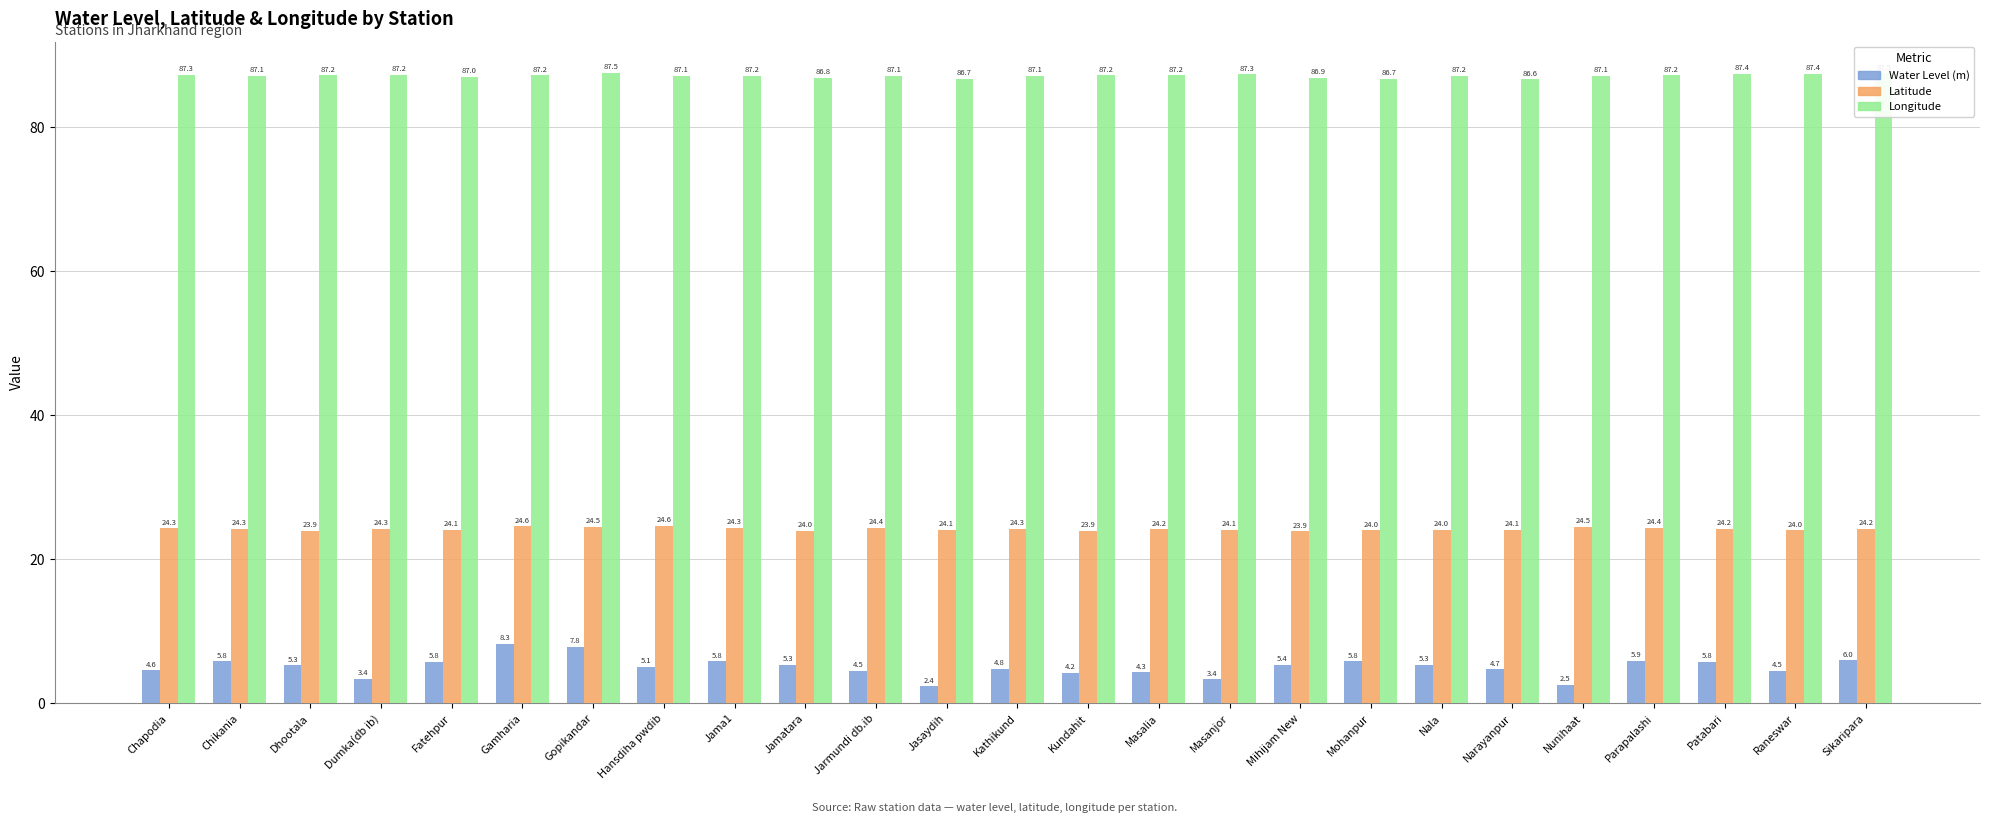

What value does the Longitude series have at Jamatara?

86.8